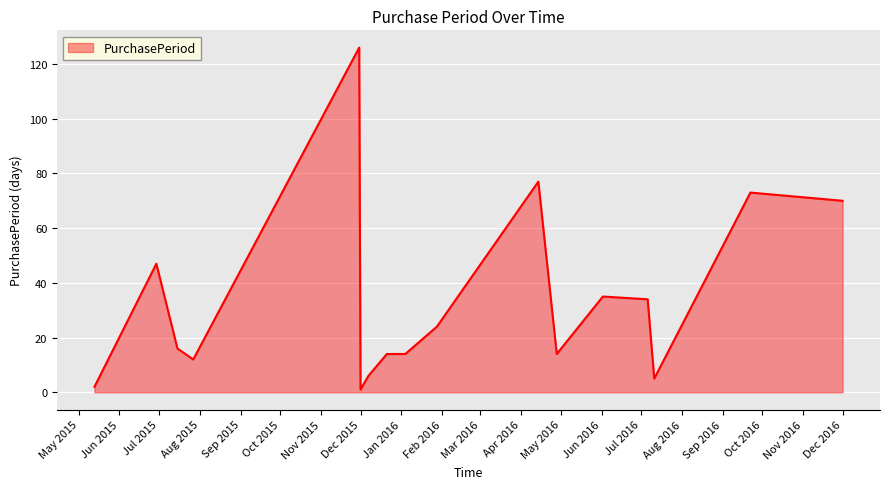

What is the greatest value displayed?

126